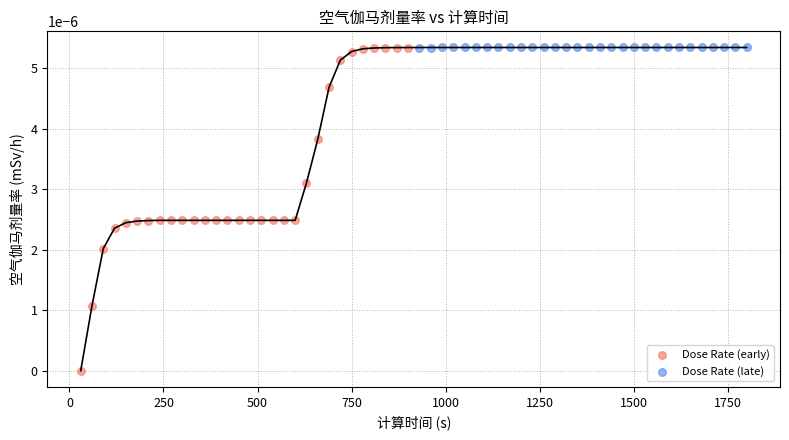

Which series reaches the minimum Y coordinate?

Dose Rate (early)